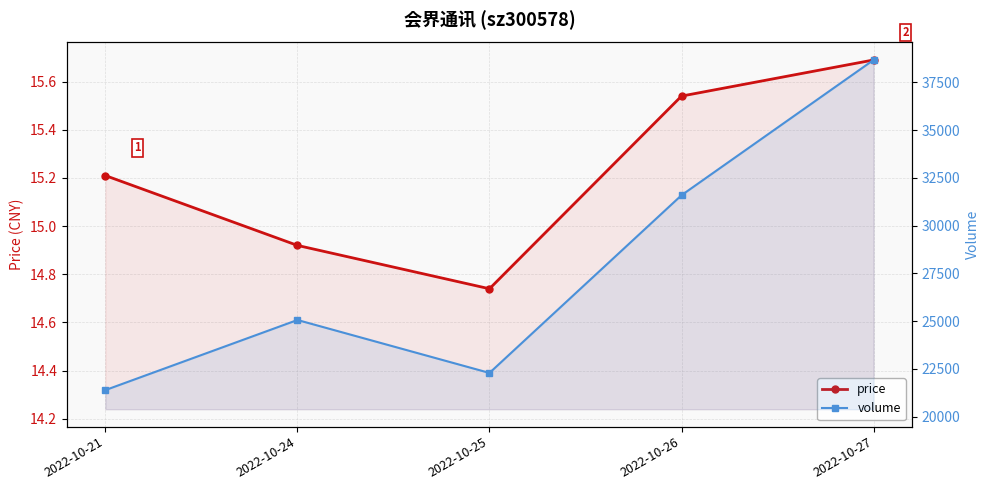

What is the average value of the price series?

15.2